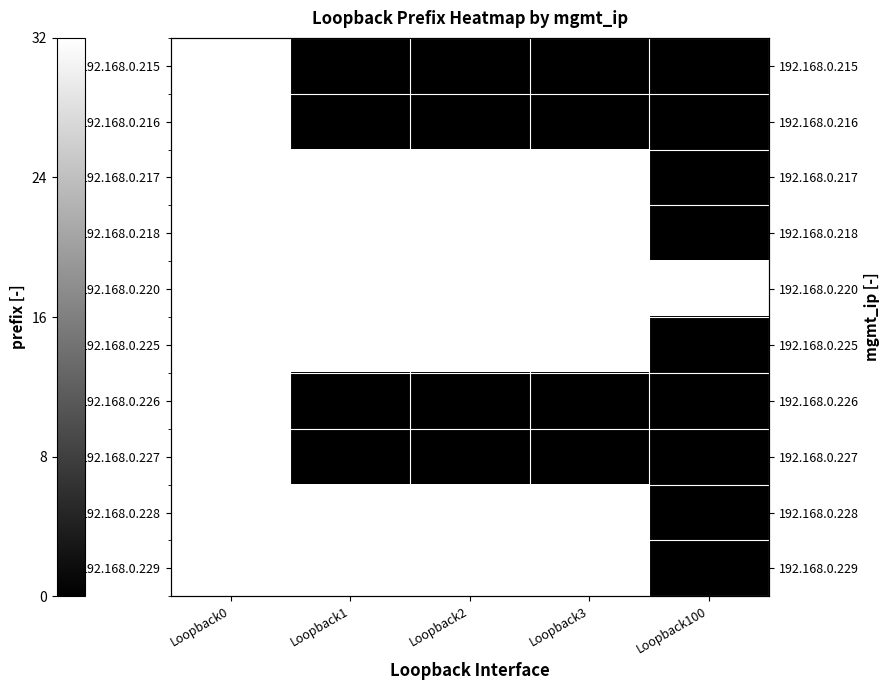

At which category is the sum across all series the highest?

Loopback0